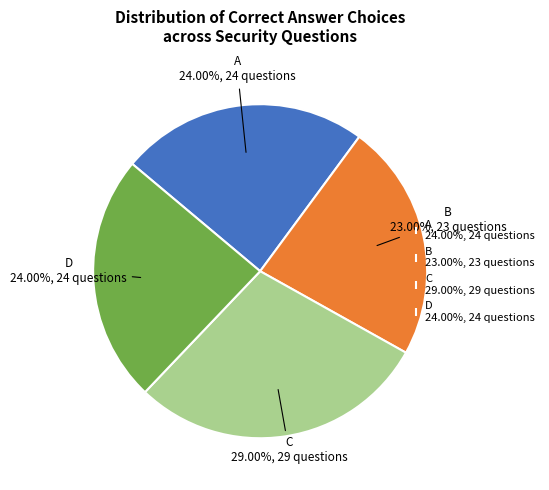

Do D and B together represent more than half of the pie?

No